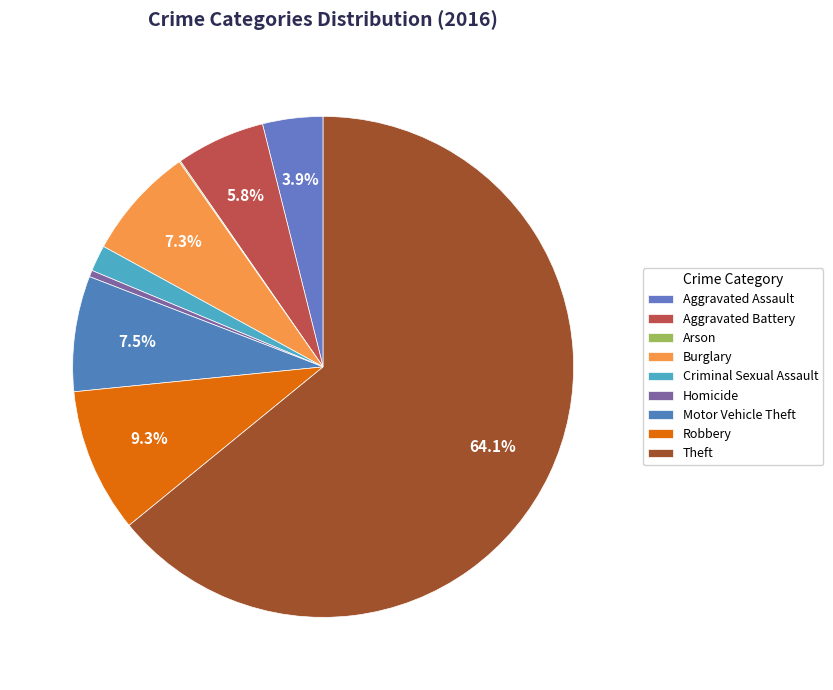

Does any single category account for the majority?

Yes